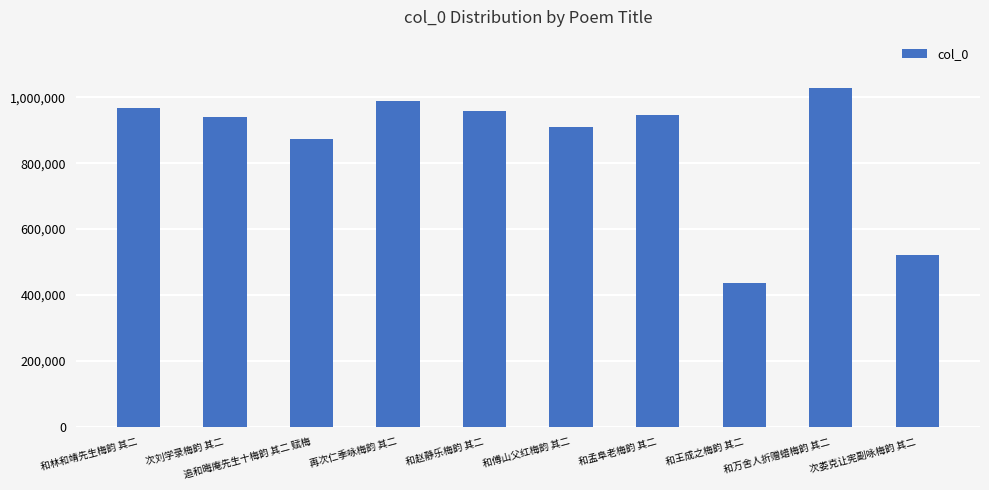

What is the label of the 8th bar from the left?

和王成之梅韵 其二